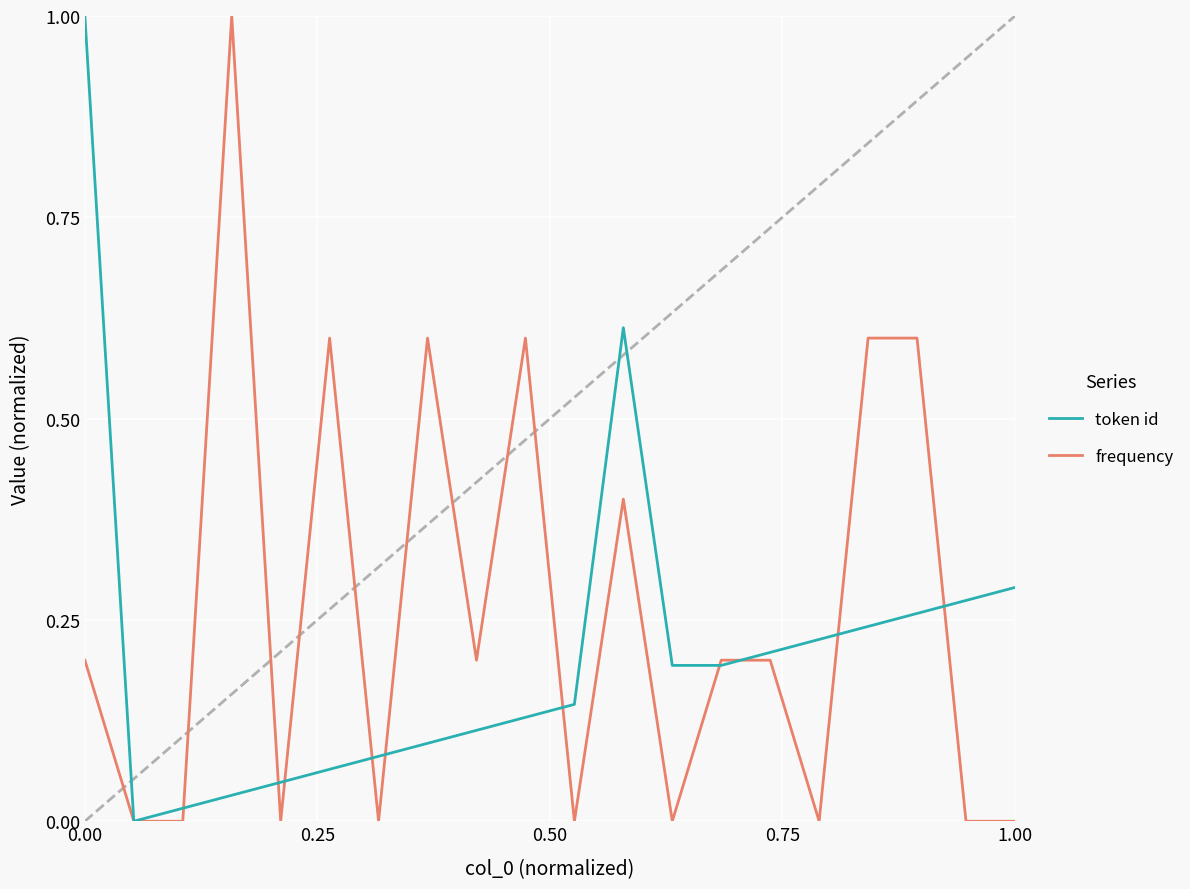

List the series in order of their overall mean, lowest first.

token id, frequency